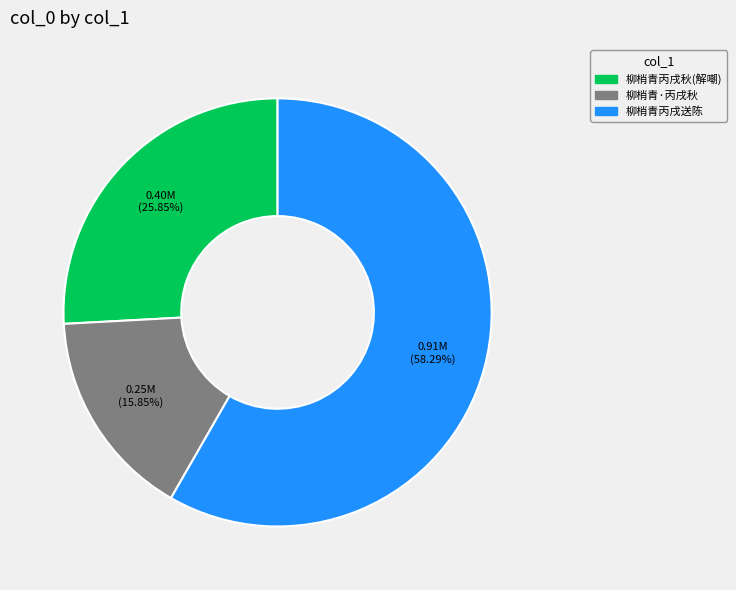

What is the ratio of the value at 柳梢青·丙戌秋 to the value at 柳梢青丙戌送陈?

0.3